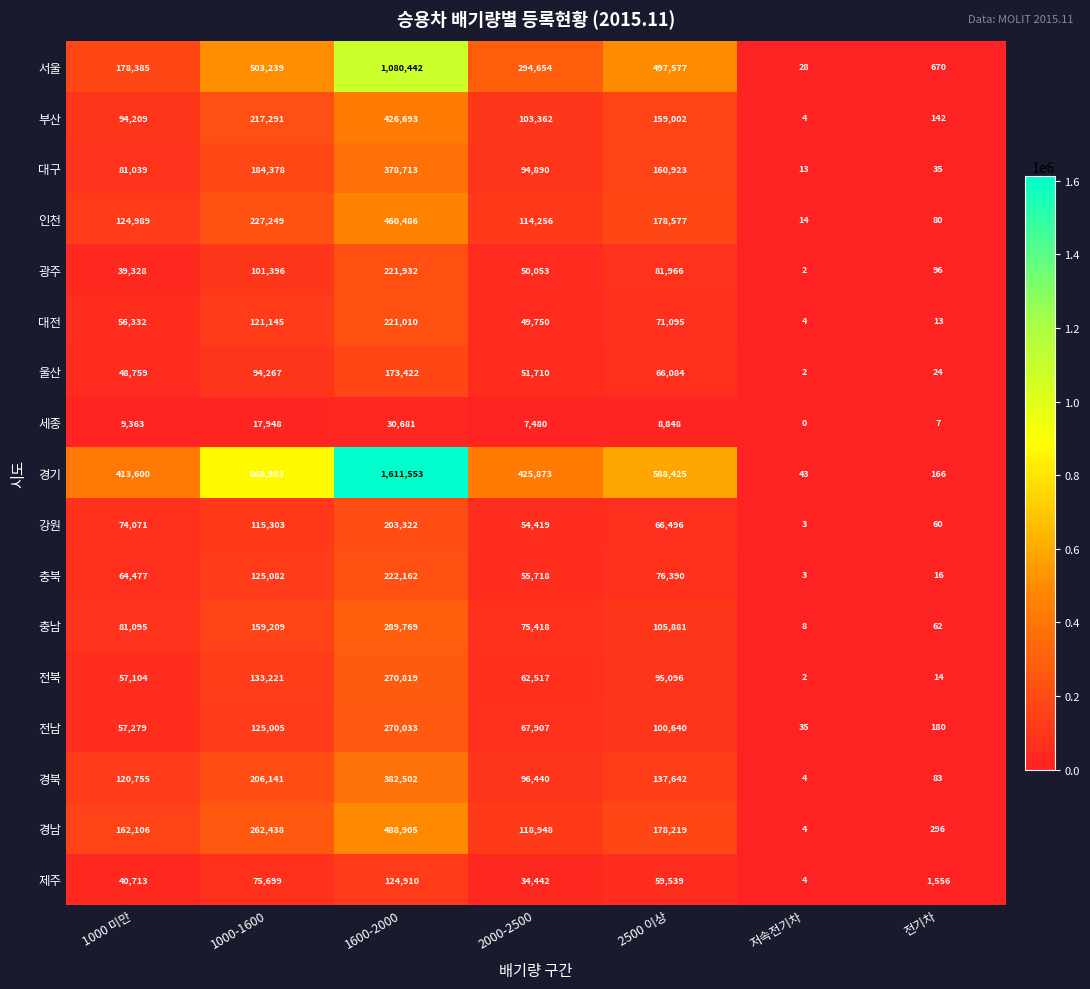

Between 2000-2500 and 저속전기차, which series saw the biggest shift?

경기